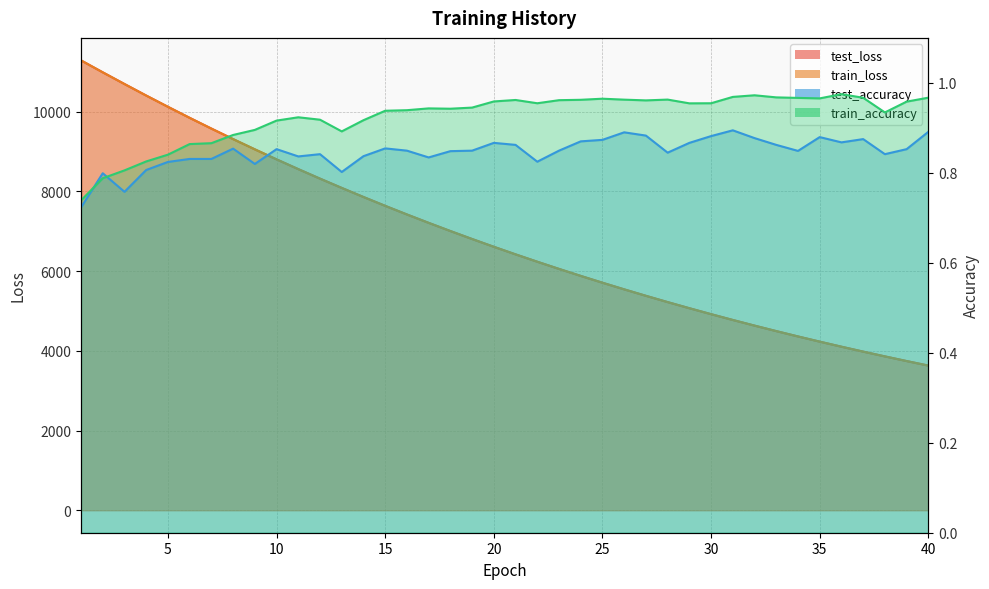

What is the minimum value for train_loss?

3630.0